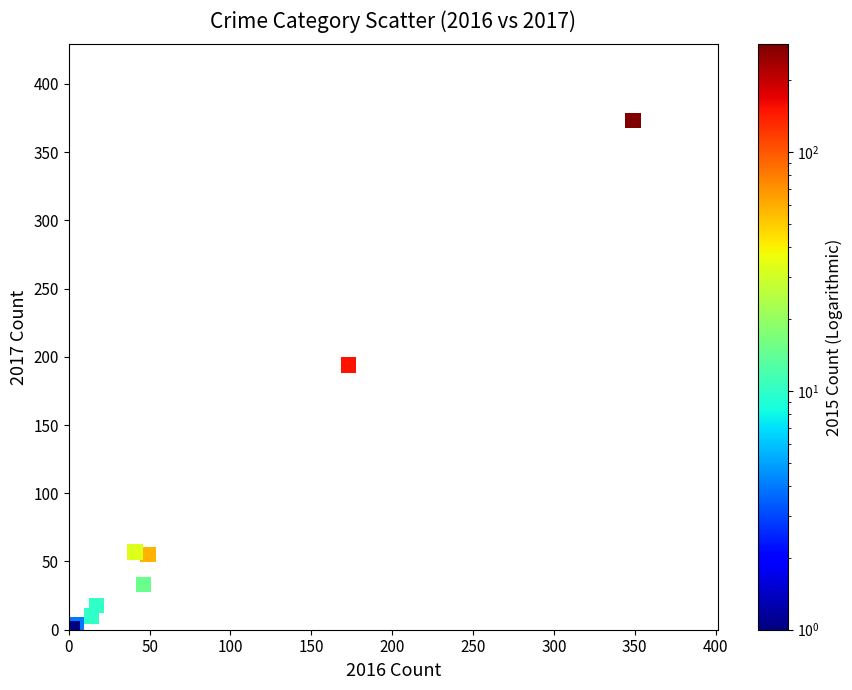

What Y value in the scatter plot is closest to 187?

194